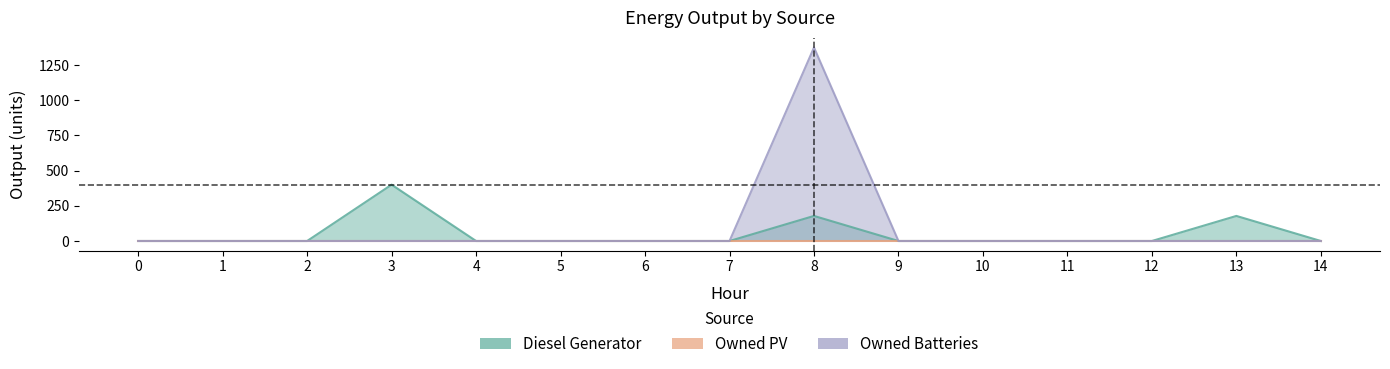

What is the difference between the maximum and minimum values in the Diesel Generator series?

400